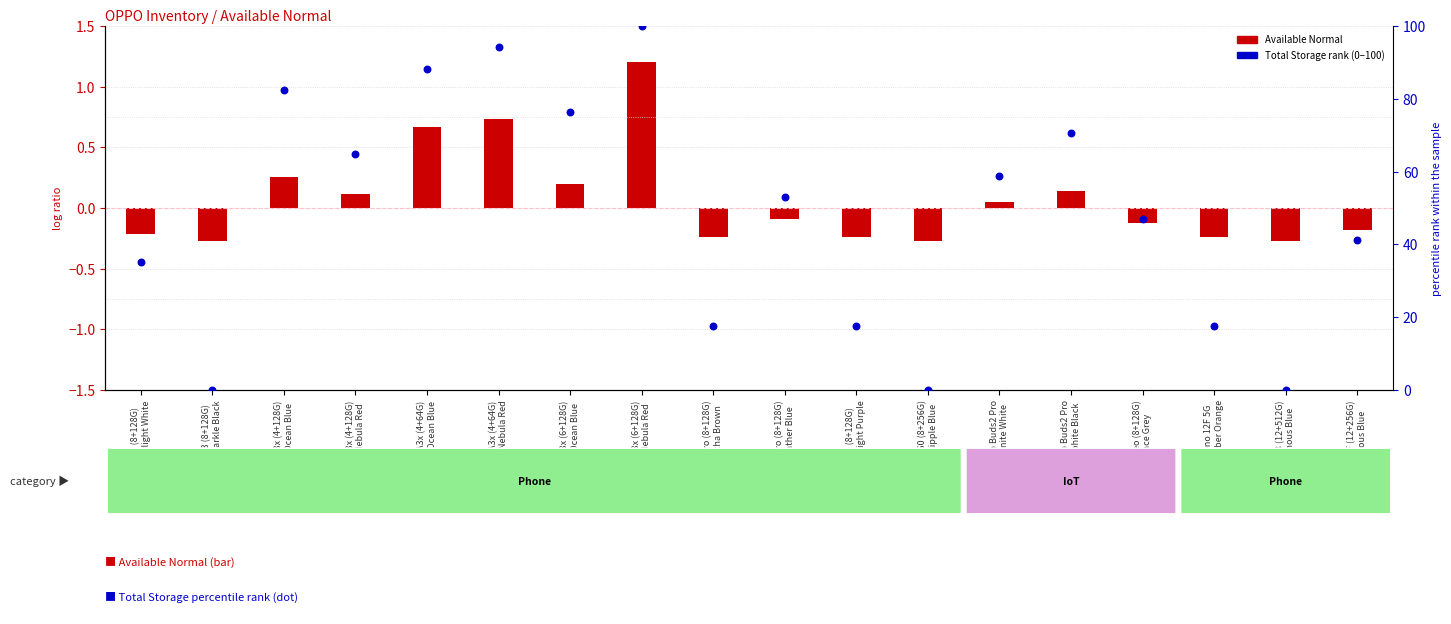

Between A3x (6+128G)
Ocean Blue and A60 (8+256G)
Ripple Blue, which is larger?

A3x (6+128G)
Ocean Blue